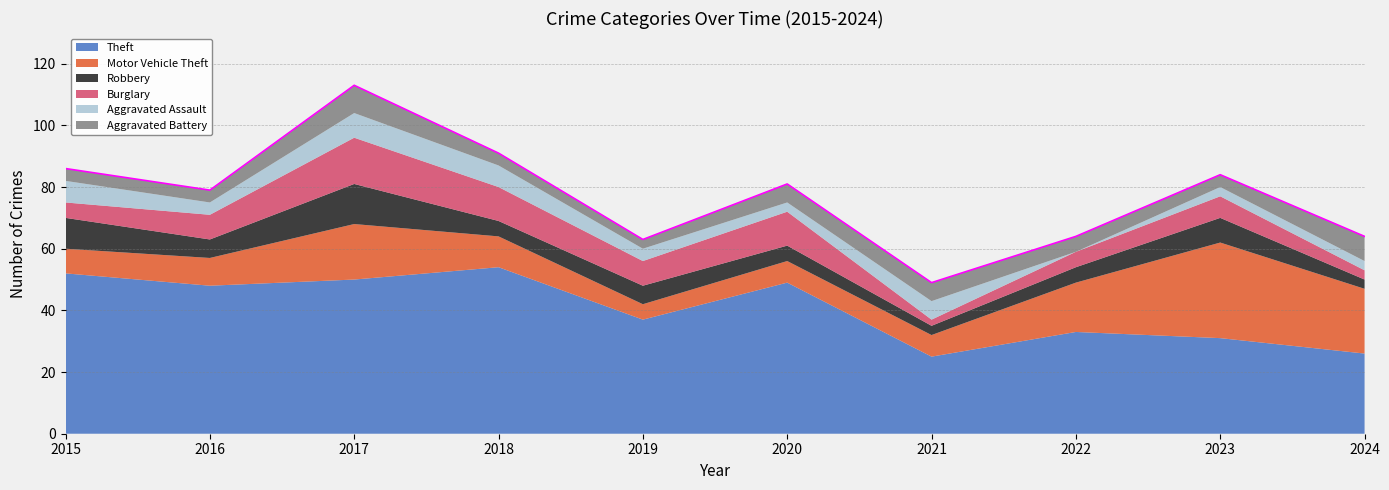

What is the difference between the maximum and minimum values in the Aggravated Assault series?

8